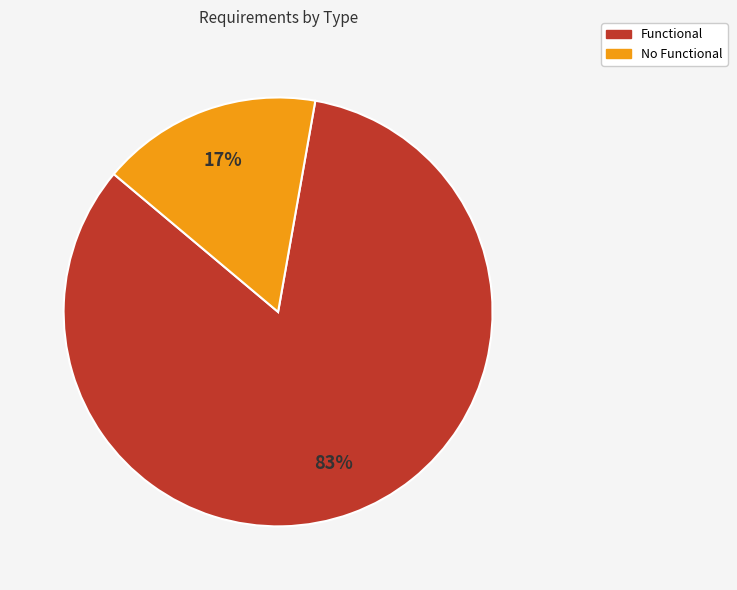

Which has a higher value, No Functional or Functional?

Functional